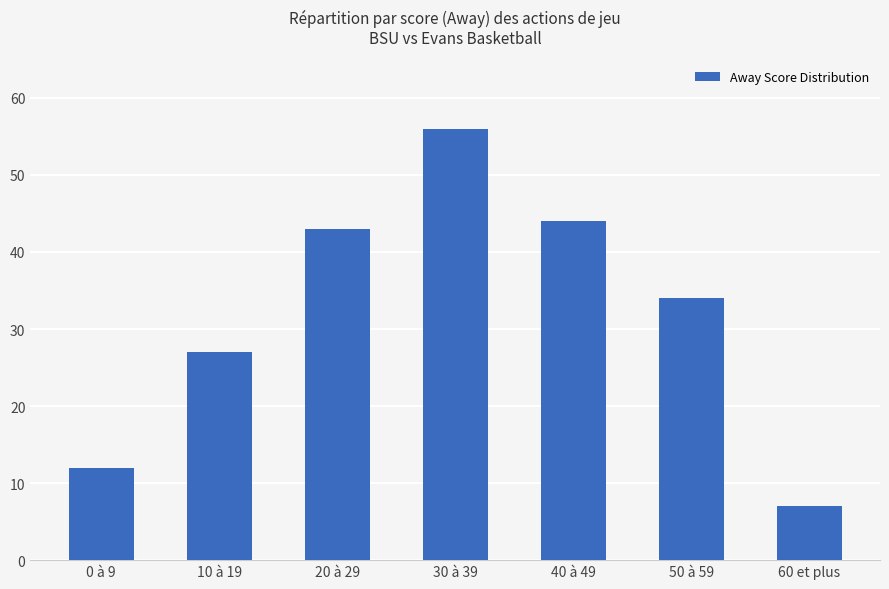

Are the bars horizontal?

No